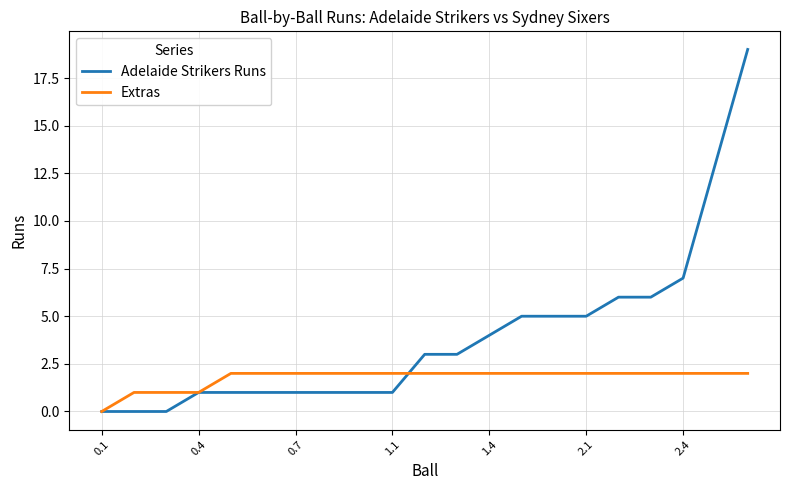

List the series in order of their overall mean, lowest first.

Extras, Adelaide Strikers Runs